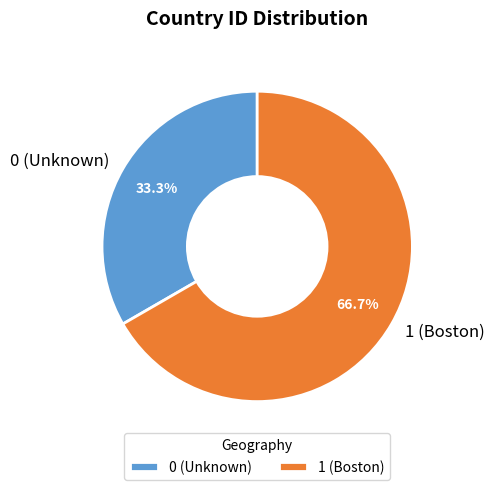

Which category accounts for the majority?

1 (Boston)